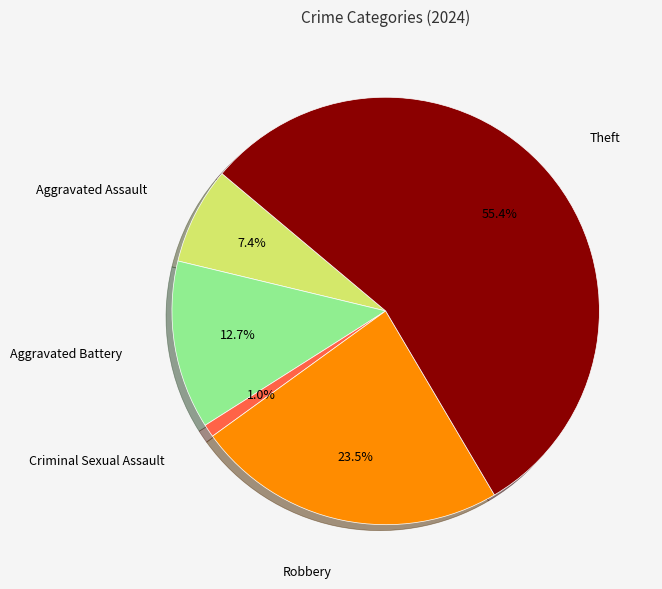

To the nearest percent, what is the combined percentage of Theft and Criminal Sexual Assault?

56%